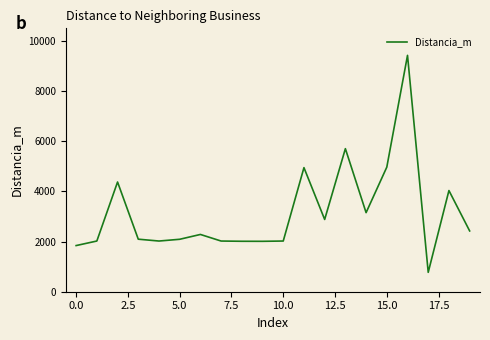

What is the greatest value displayed?

9422.2